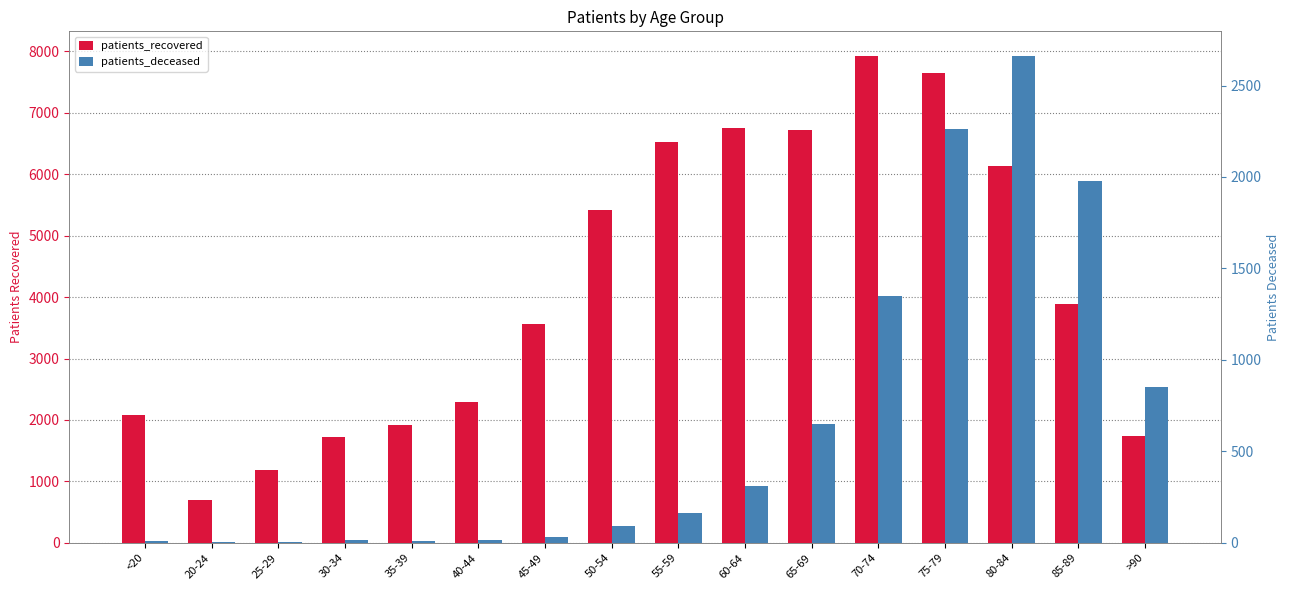

Reading left to right, extract all data points from this chart.

patients_recovered: 2080	703	1186	1729	1917	2295	3565	5413	6522	6747	6726	7929	7644	6136	3890	1742
patients_deceased: 10	3	3	13	12	17	31	90	161	312	649	1347	2265	2663	1977	852